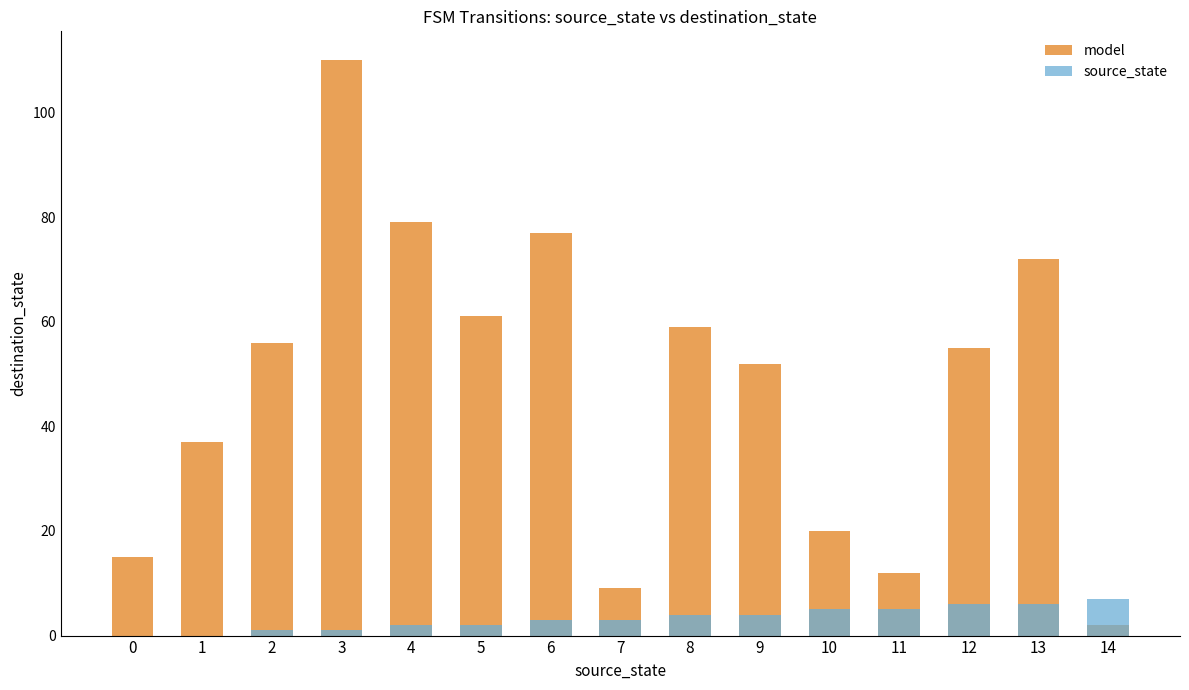

Between 1 and 7, which series saw the biggest shift?

model